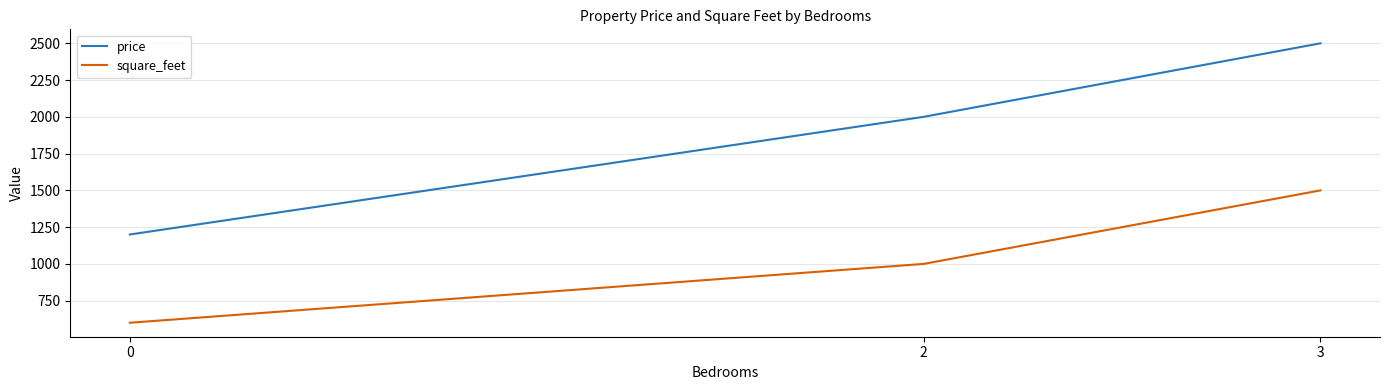

At how many categories does at least one series exceed 639?

3